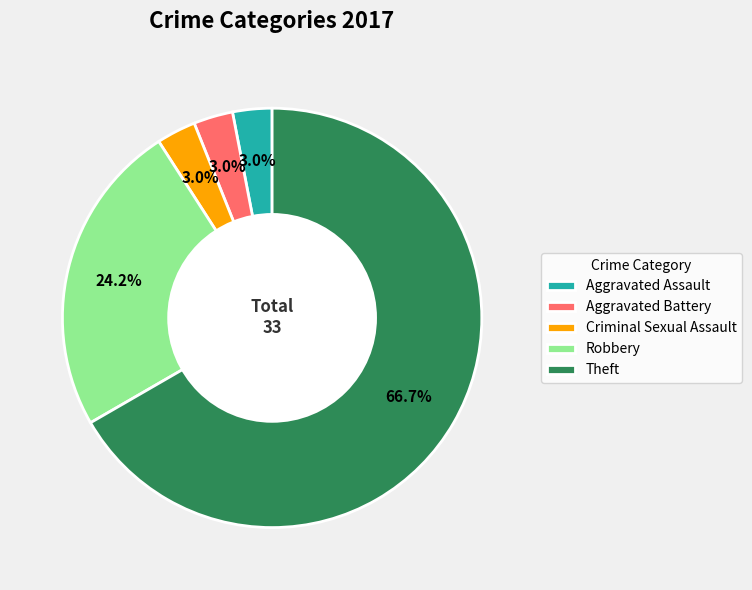

Which category has the biggest portion of the pie?

Theft